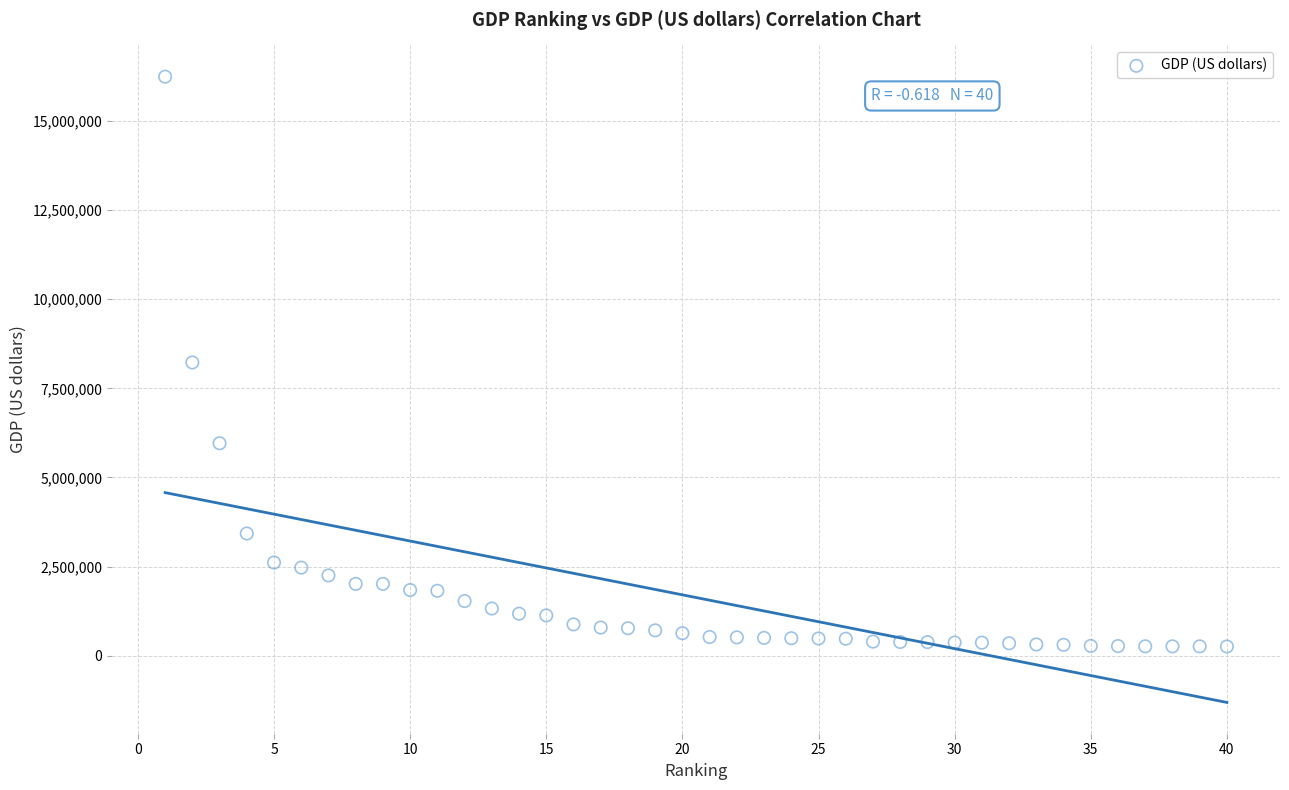

What is the range of Y values (max minus min)?

15986383